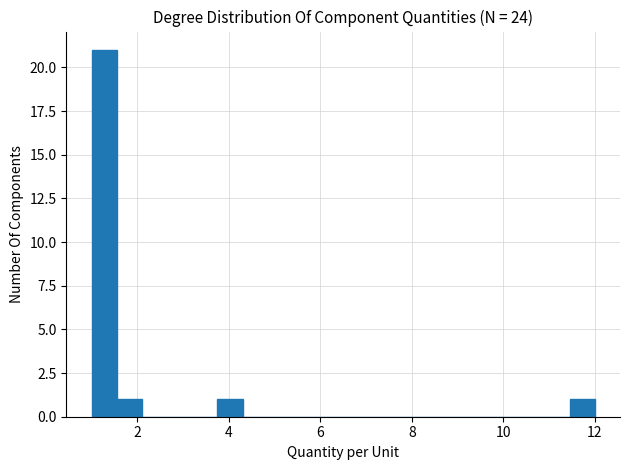

Read against the x-axis, roughly where is the centre of the tallest bar?

1.2